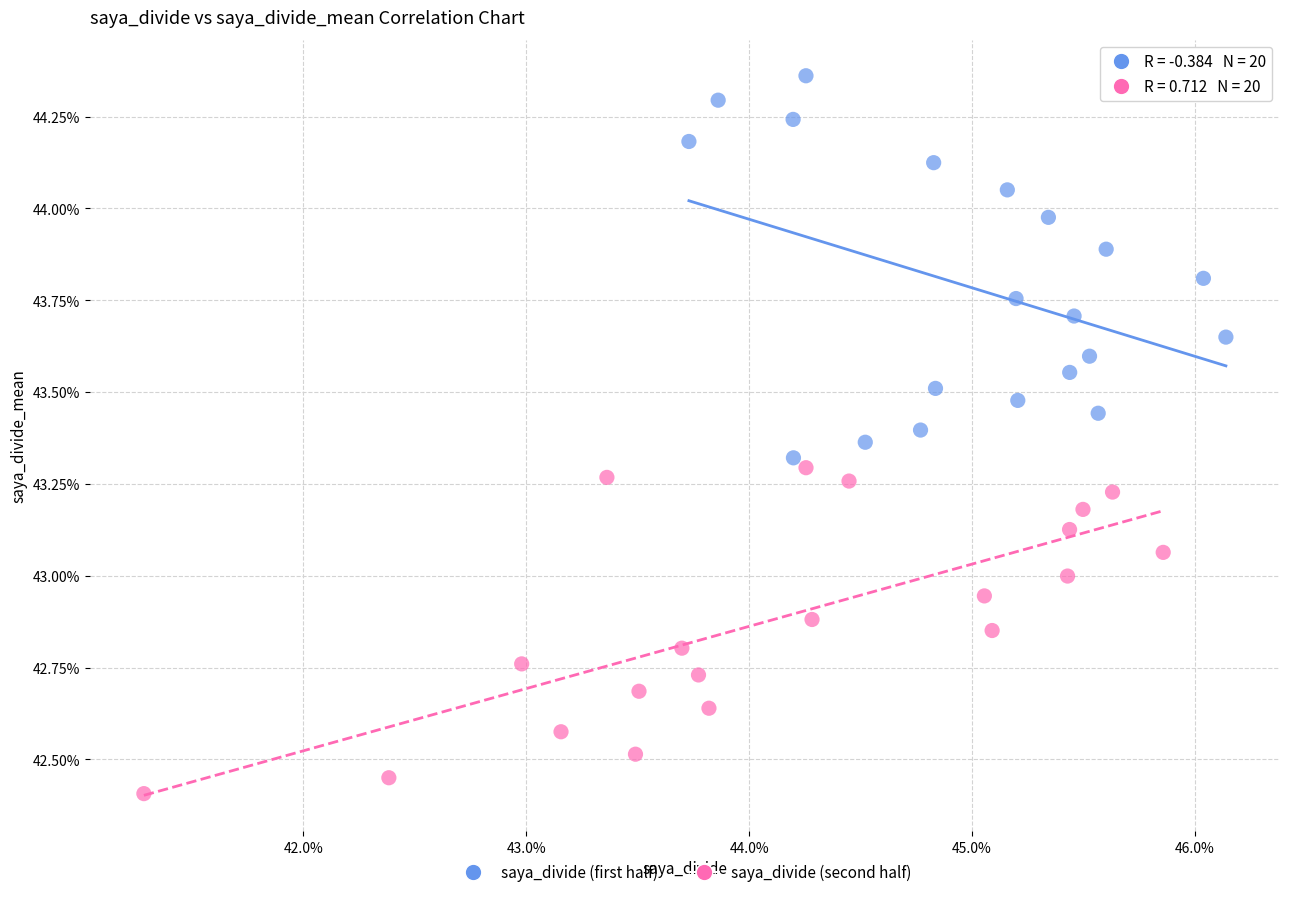

Which series contains the highest Y value?

saya_divide (first half)